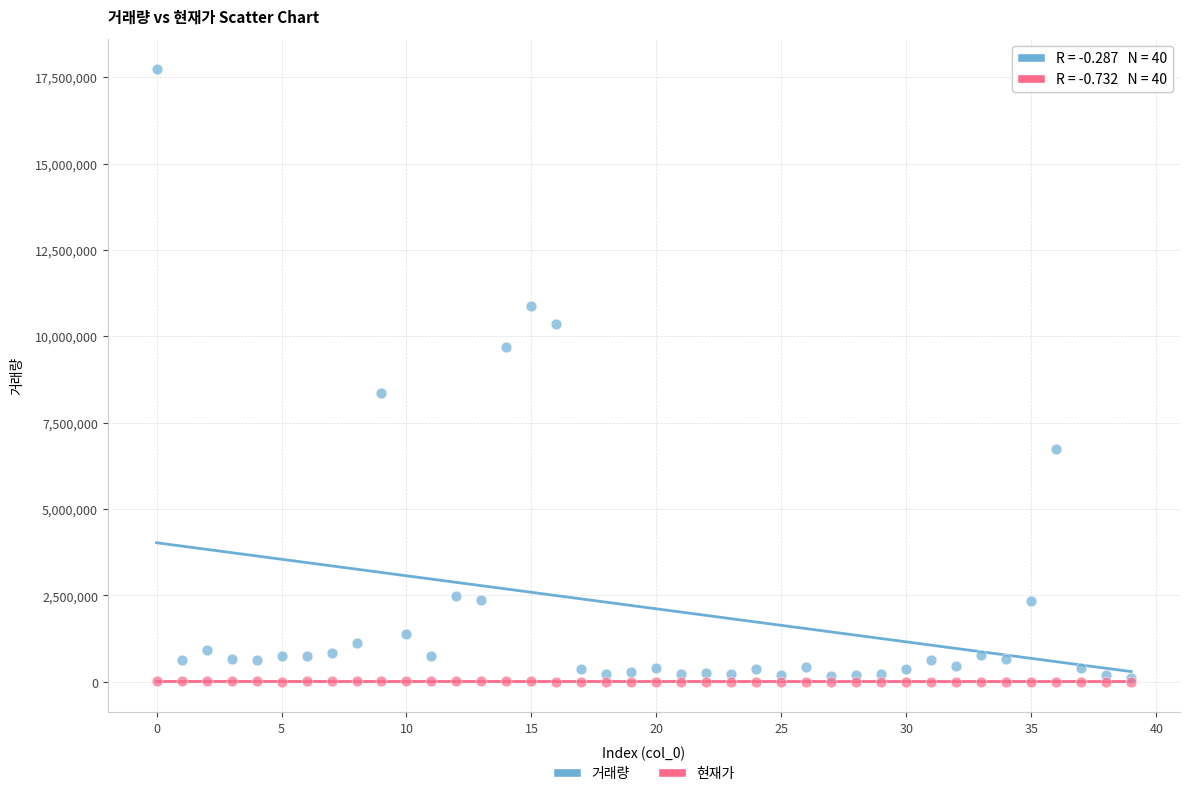

In the 거래량 series, what Y value is closest to 8921926?

8358928